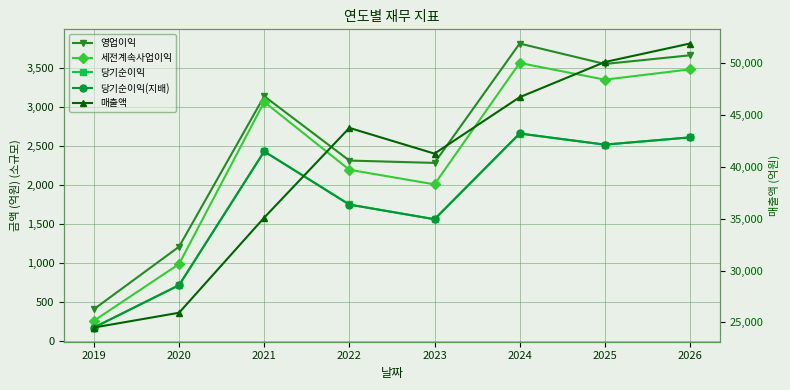

Does the chart display data point markers on the line(s)?

Yes